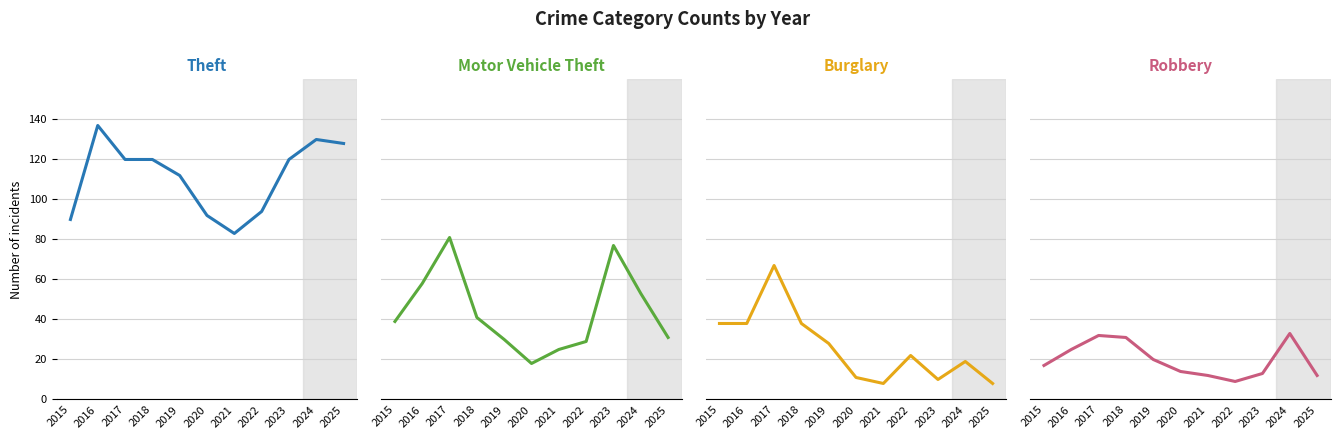

Reading left to right, what are all the values shown in this chart?

Theft: 90	137	120	120	112	92	83	94	120	130	128
Motor Vehicle Theft: 39	58	81	41	30	18	25	29	77	53	31
Burglary: 38	38	67	38	28	11	8	22	10	19	8
Robbery: 17	25	32	31	20	14	12	9	13	33	12